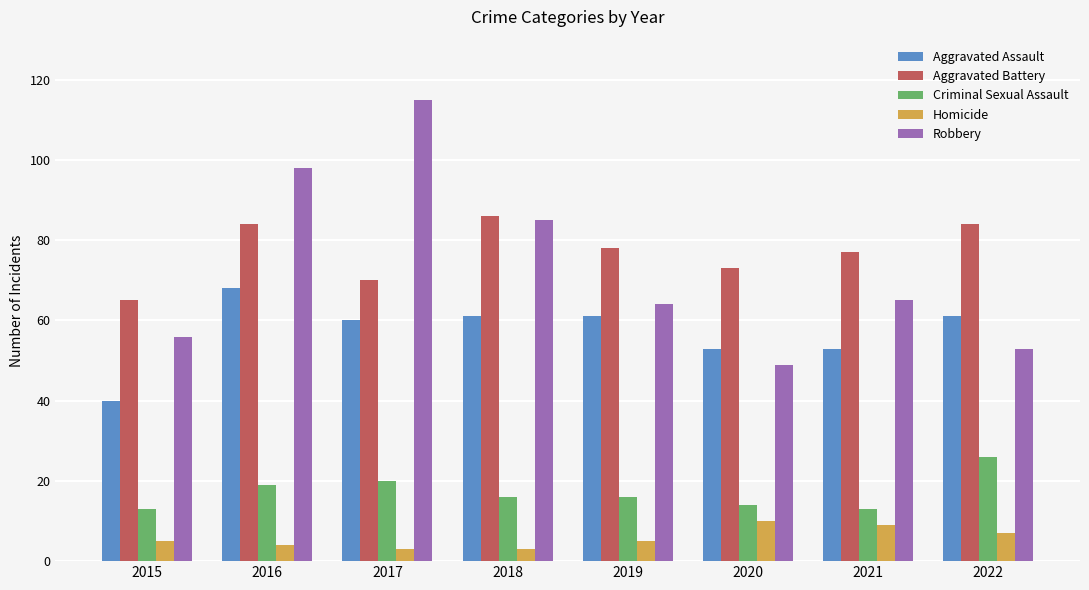

What is the sum of the Aggravated Battery values at 2015 and 2019?

143